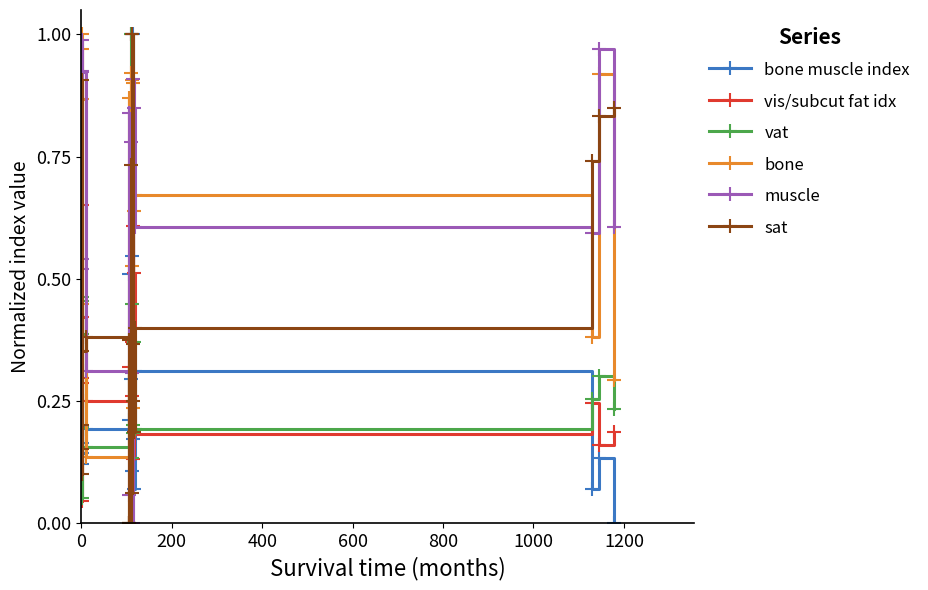

True or false: bone muscle index and bone intersect in this chart.

True